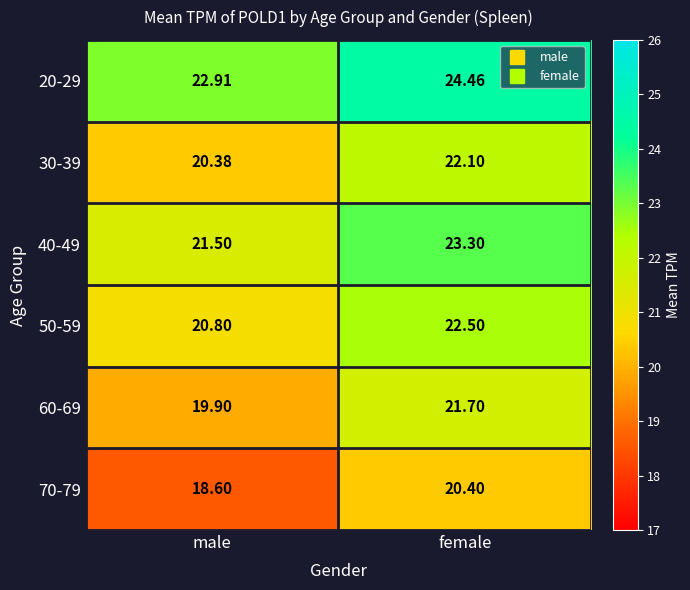

How many distinct data groups are displayed?

6